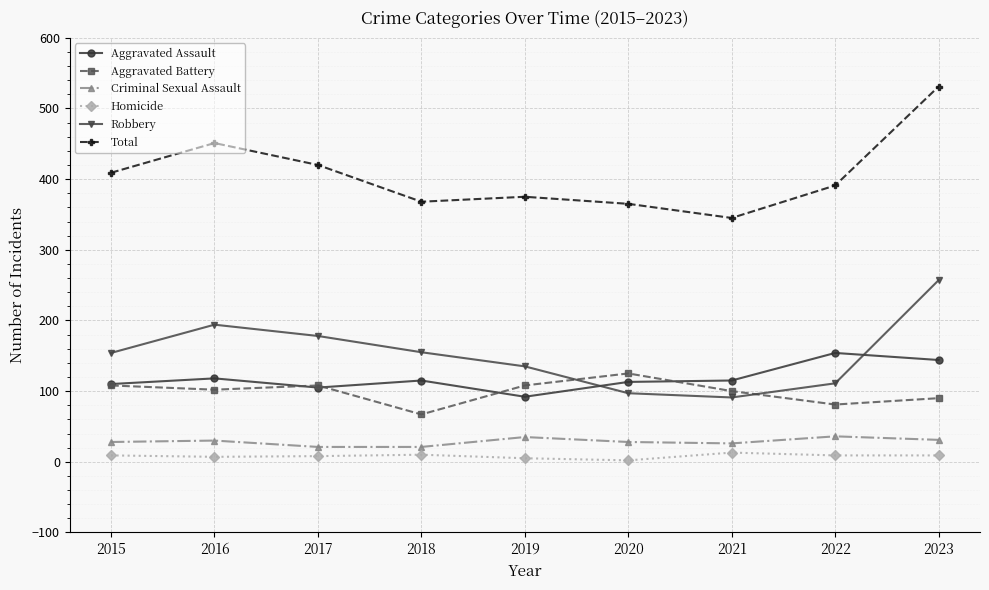

What is the difference between the maximum and minimum values in the Total series?

186